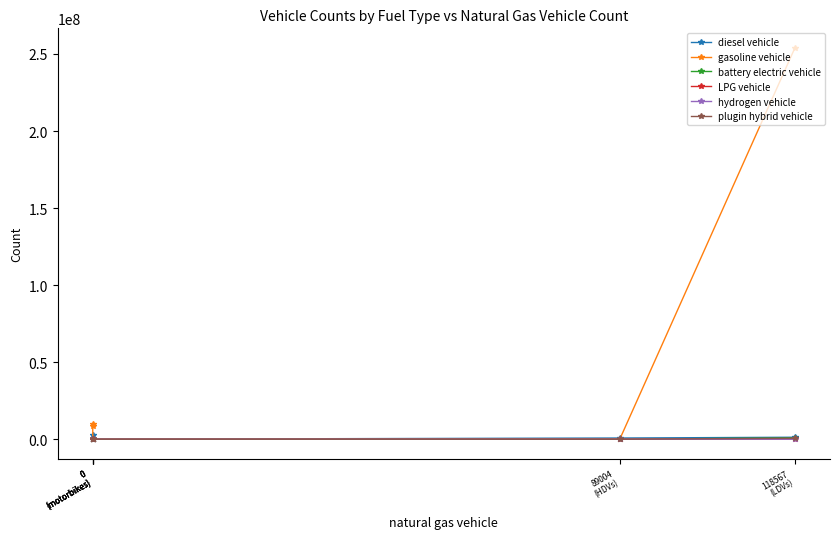

How many values in the plugin hybrid vehicle series exceed 0?

1